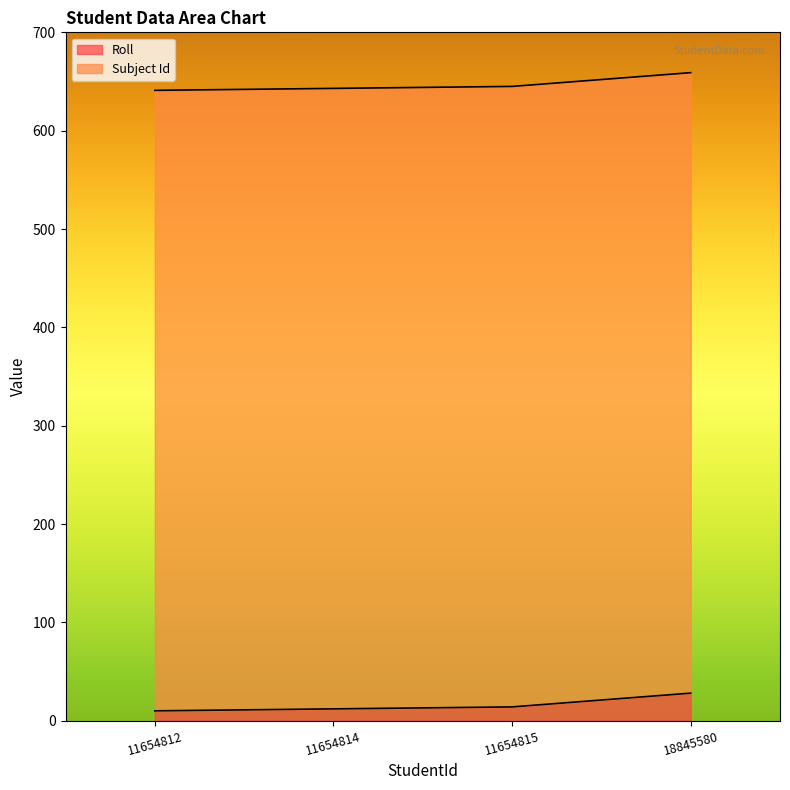

Rank the categories by value from highest to lowest.

18845580, 11654815, 11654814, 11654812